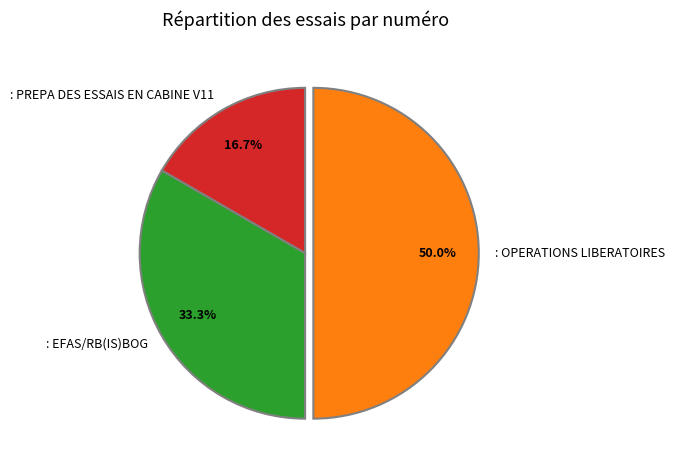

Count the number of slices in the pie.

3